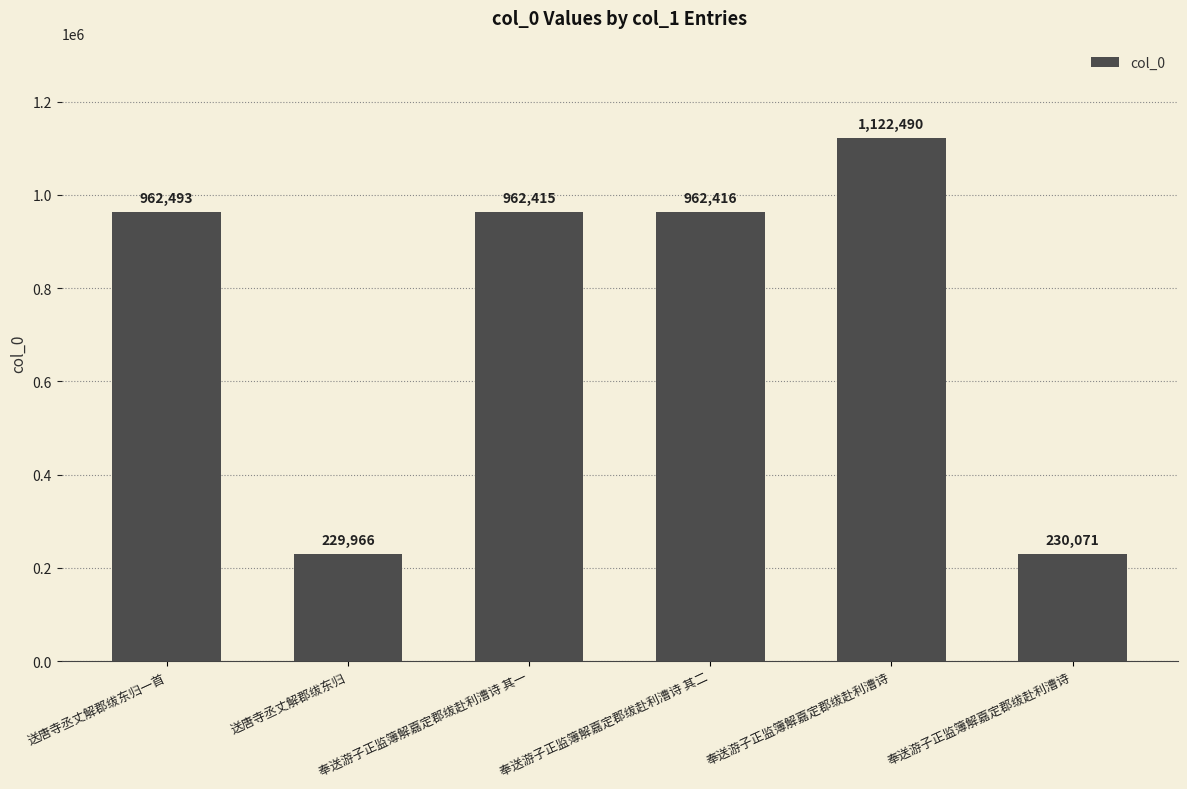

How many data points does each series have?

6